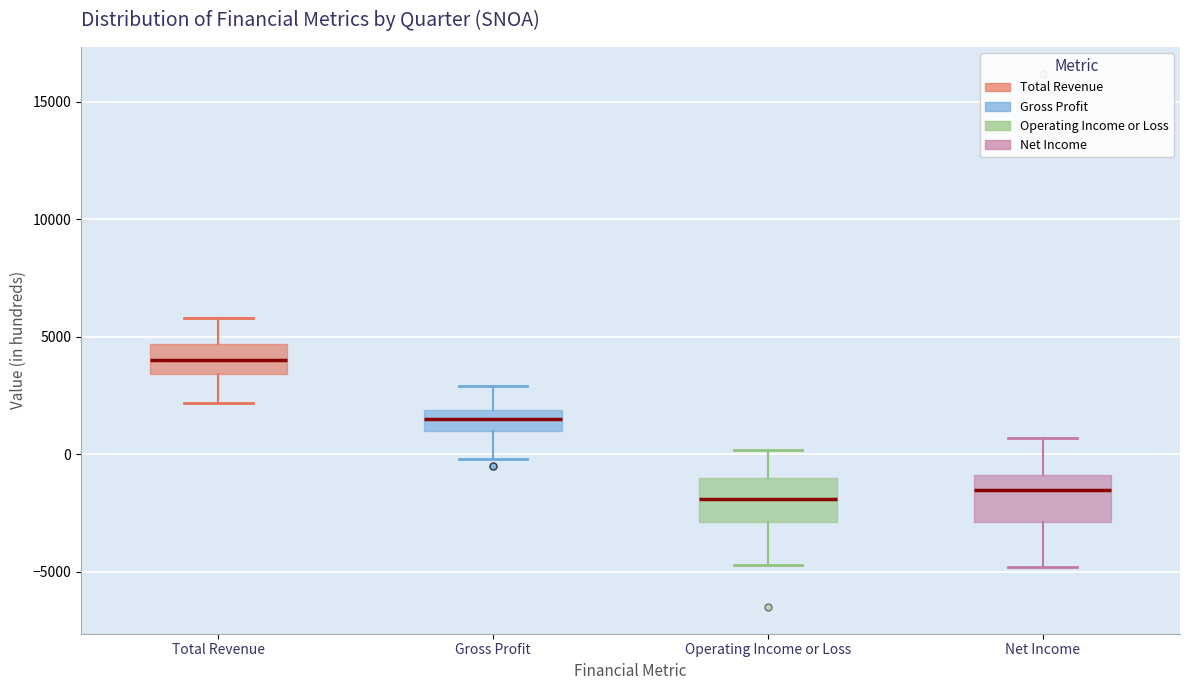

Reading left to right, transcribe this box plot: for each box, give where its median line is, the range the box spans, and where its two whiskers end, as read against the y-axis. The values are not printed on the chart, so give them approximately, as read against the axis.

Total Revenue: median 4000, box 3500 to 4500, whiskers 2000 to 6000
Gross Profit: median 1500, box 1000 to 2000, whiskers 0 to 3000
Operating Income or Loss: median -2000, box -3000 to -1000, whiskers -4500 to 0
Net Income: median -1500, box -3000 to -1000, whiskers -5000 to 500